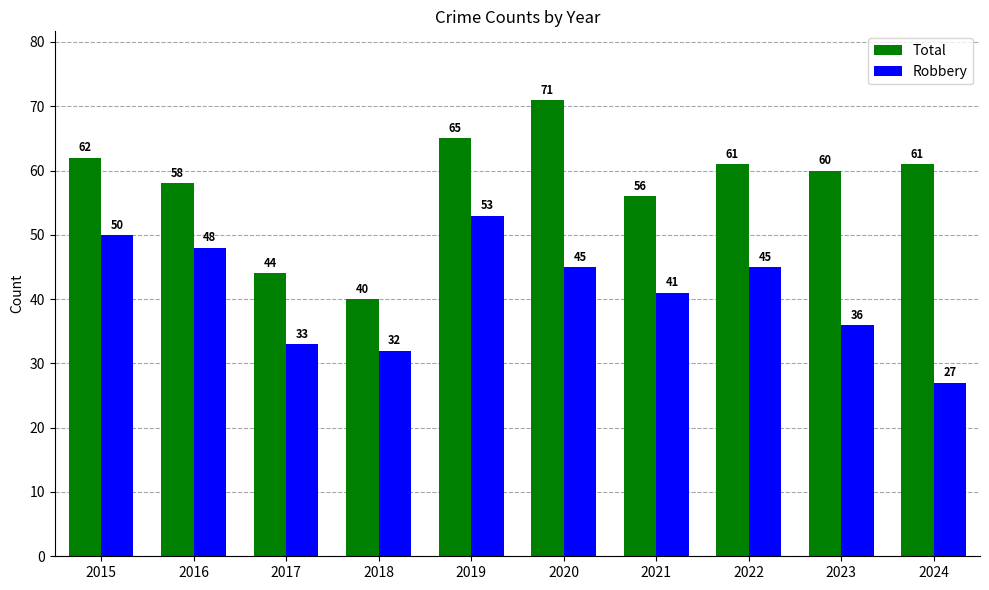

What is the difference between the highest and lowest values at 2016?

10